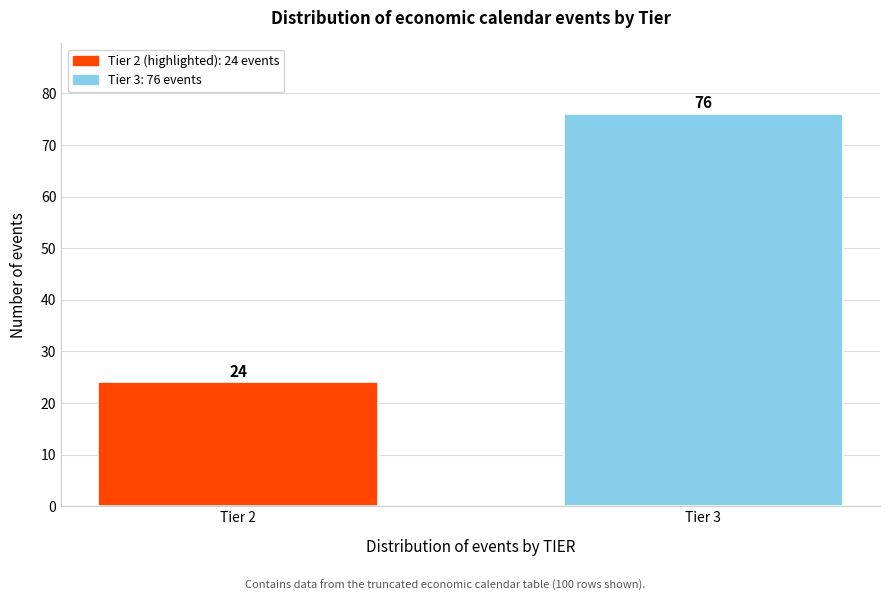

Reading left to right, list all the values displayed in this chart.

Tier 2=24	Tier 3=76